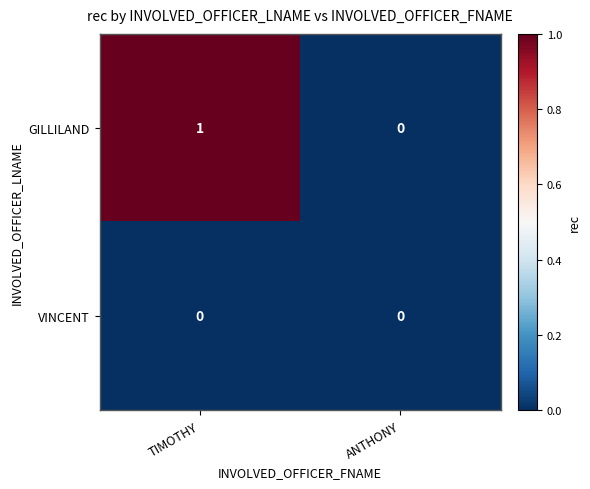

Which label corresponds to the largest value in the chart?

TIMOTHY